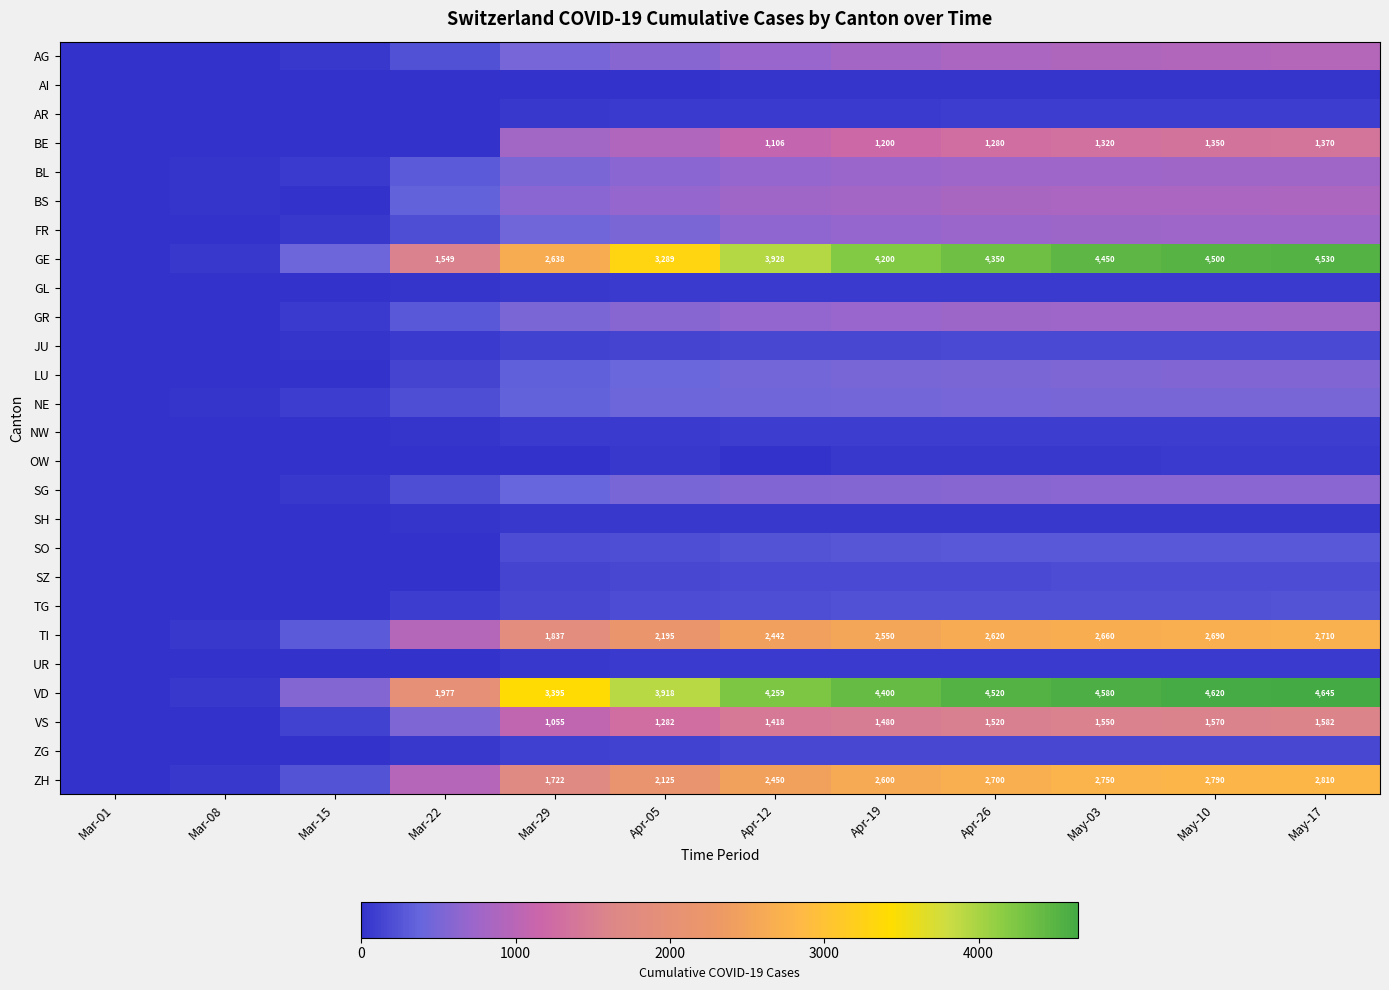

Count the number of categories in the chart.

12